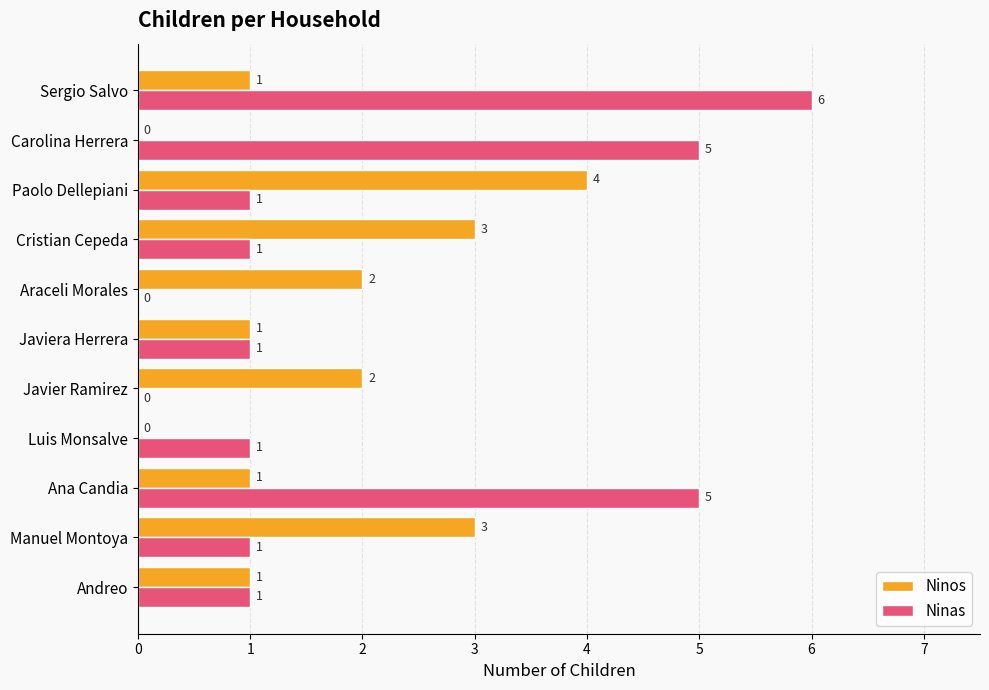

Which series has the largest total across all categories?

Ninas